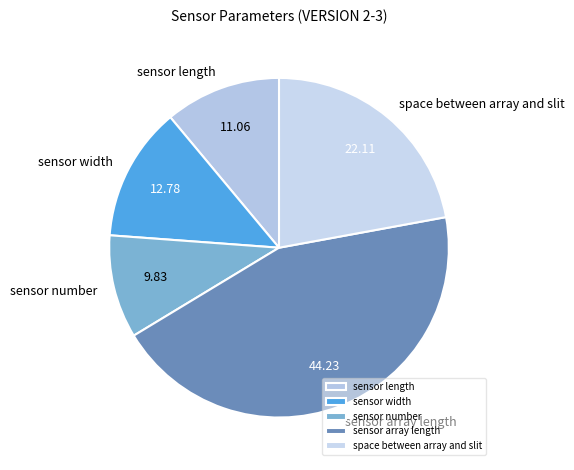

Which has a higher value, sensor number or space between array and slit?

space between array and slit